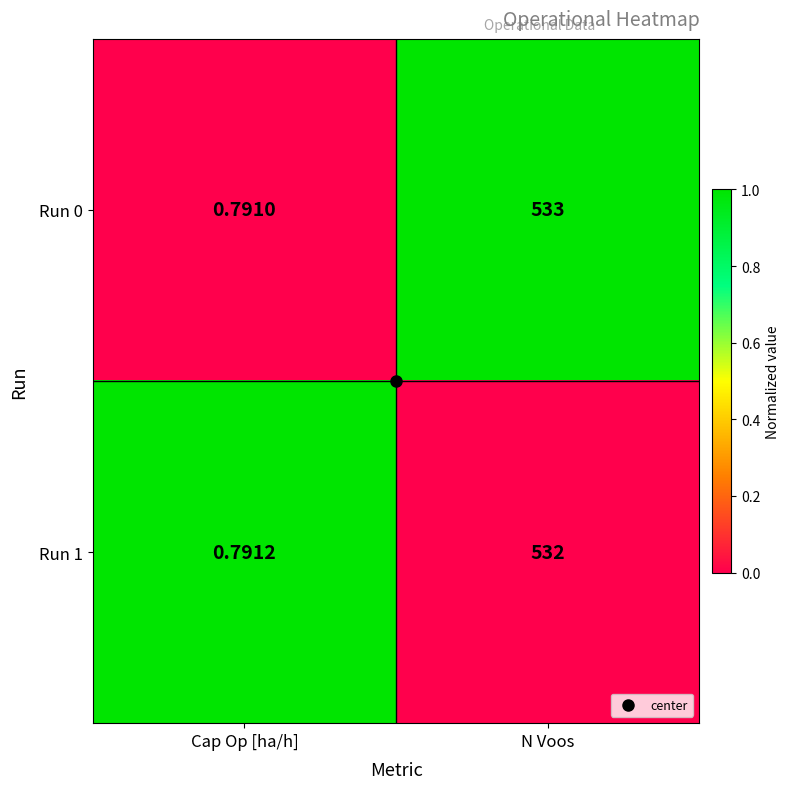

Which category has the highest value in the Run 1 series?

N Voos